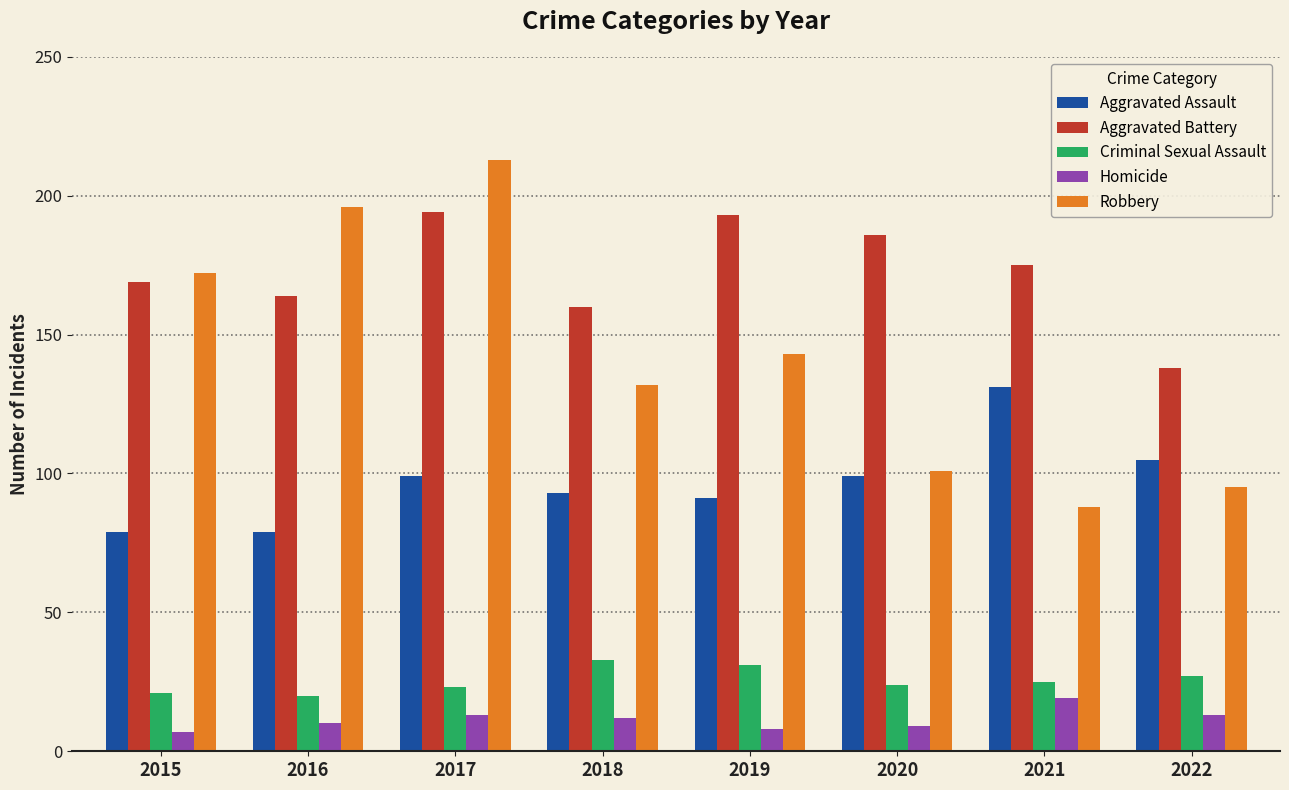

What is the maximum value for Homicide?

19